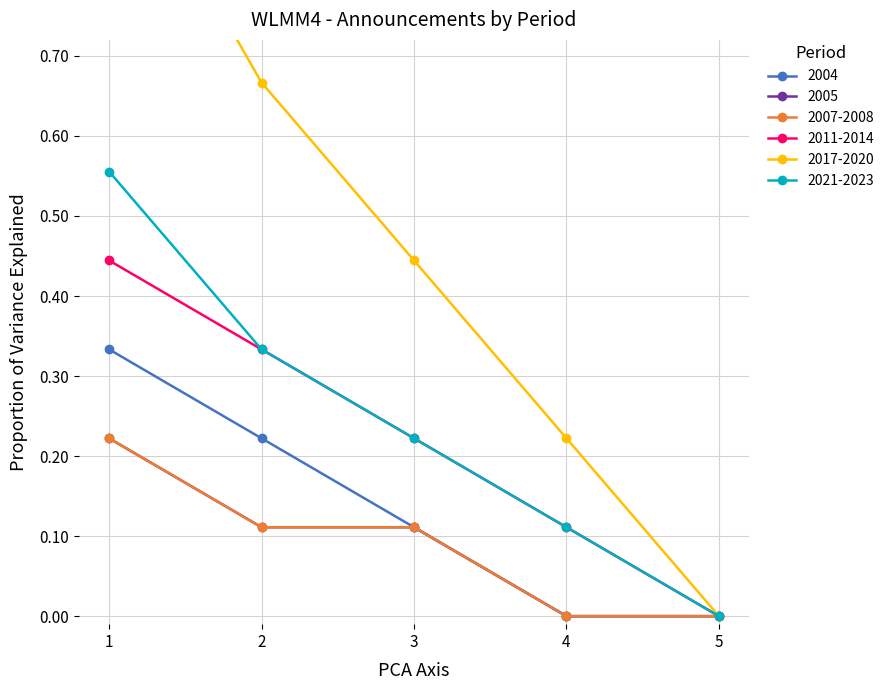

What is the value of the 2011-2014 point at the 3rd from the left?

0.2